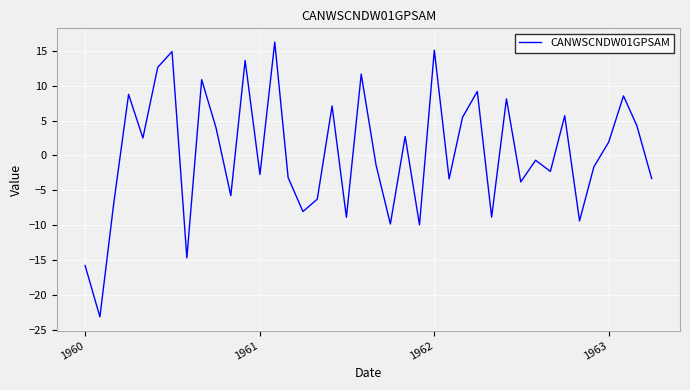

What is the maximum value shown in the chart?

16.3